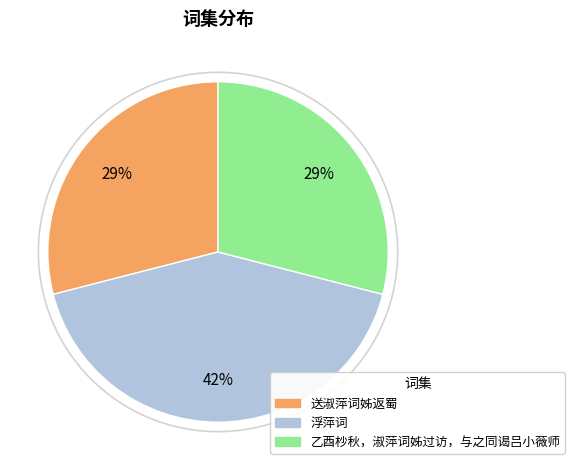

Is the sum of 送淑萍词姊返蜀 and 浮萍词 greater than half?

Yes